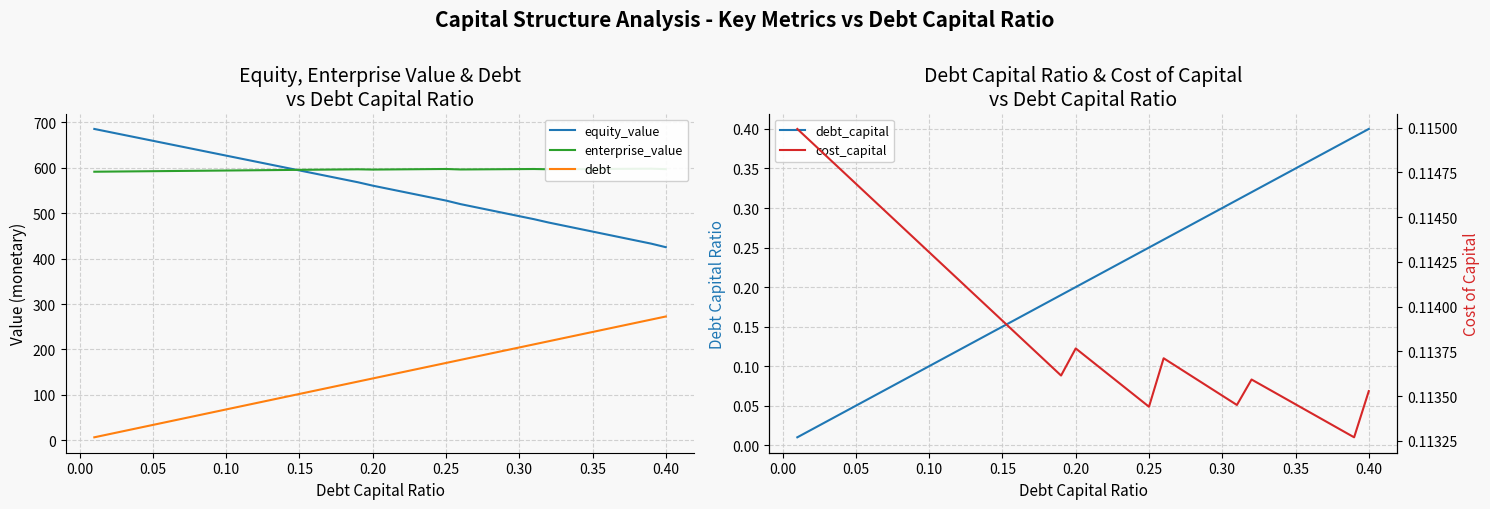

Which series contains the highest Y value?

equity_value